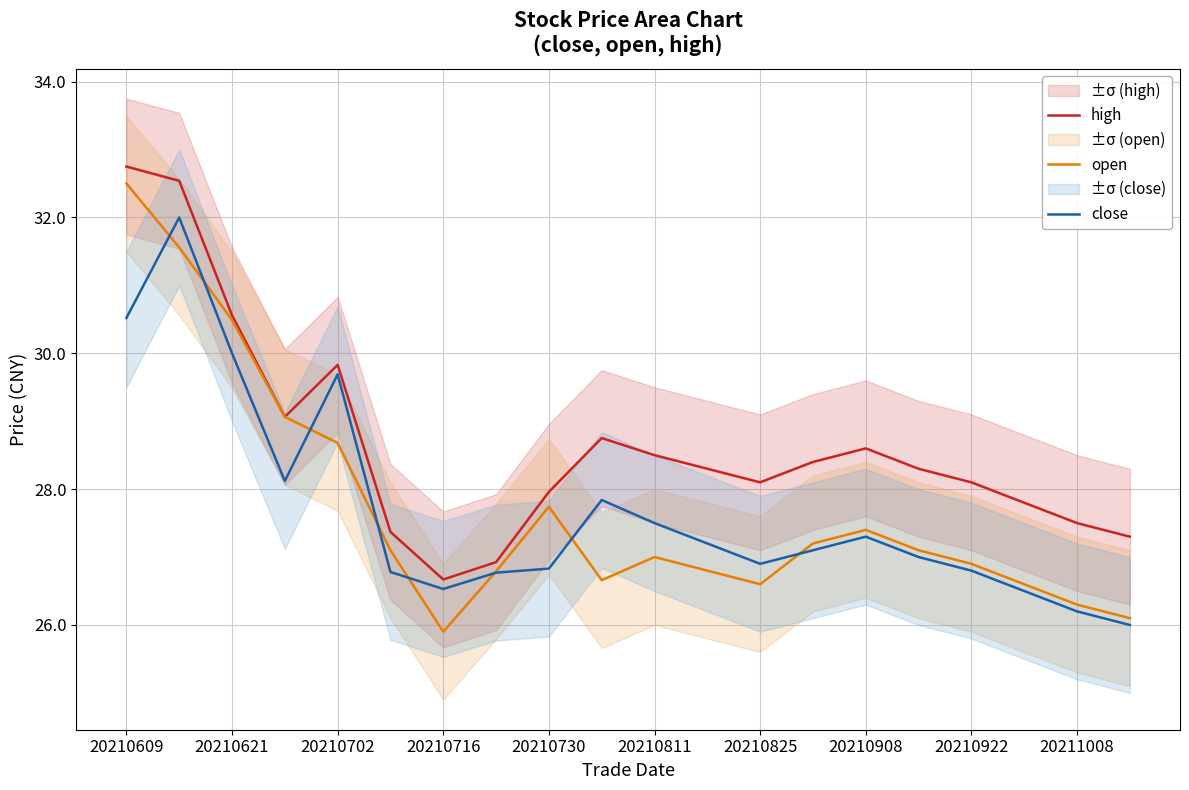

What is the sum of all close values?

553.6